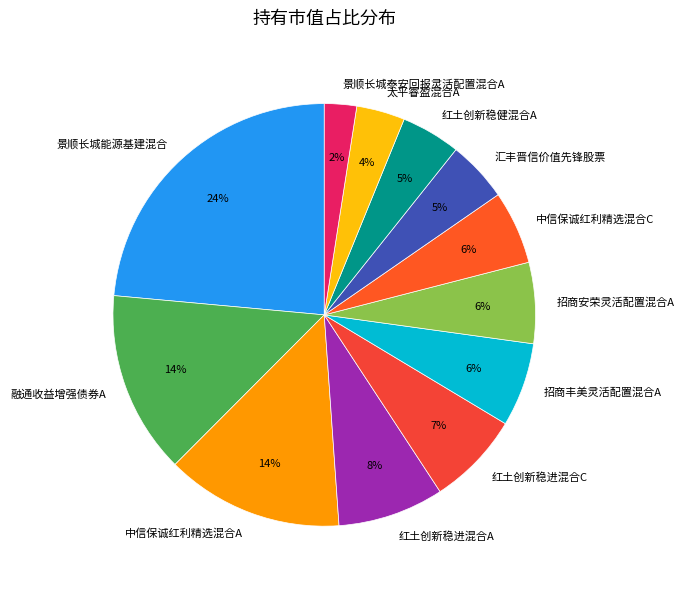

Between 融通收益增强债券A and 红土创新稳健混合A, which is larger?

融通收益增强债券A